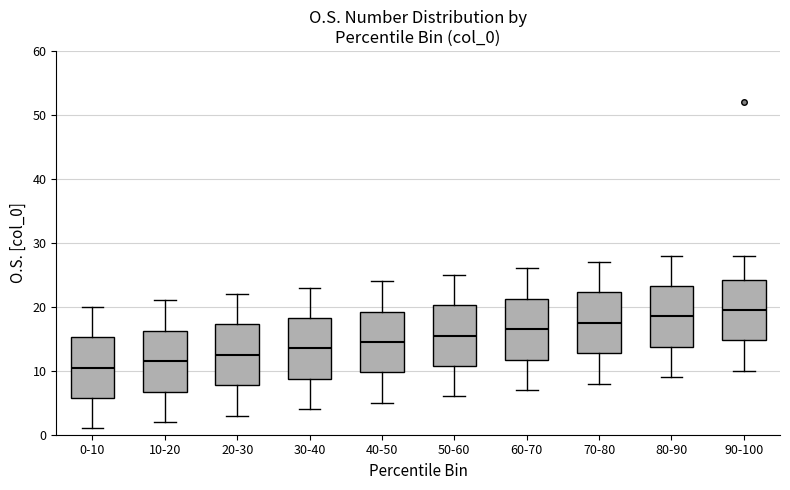

Where is the upper edge of the box for 10-20 on the y-axis? The values are not printed on the chart, so give them approximately, as read against the axis.

16